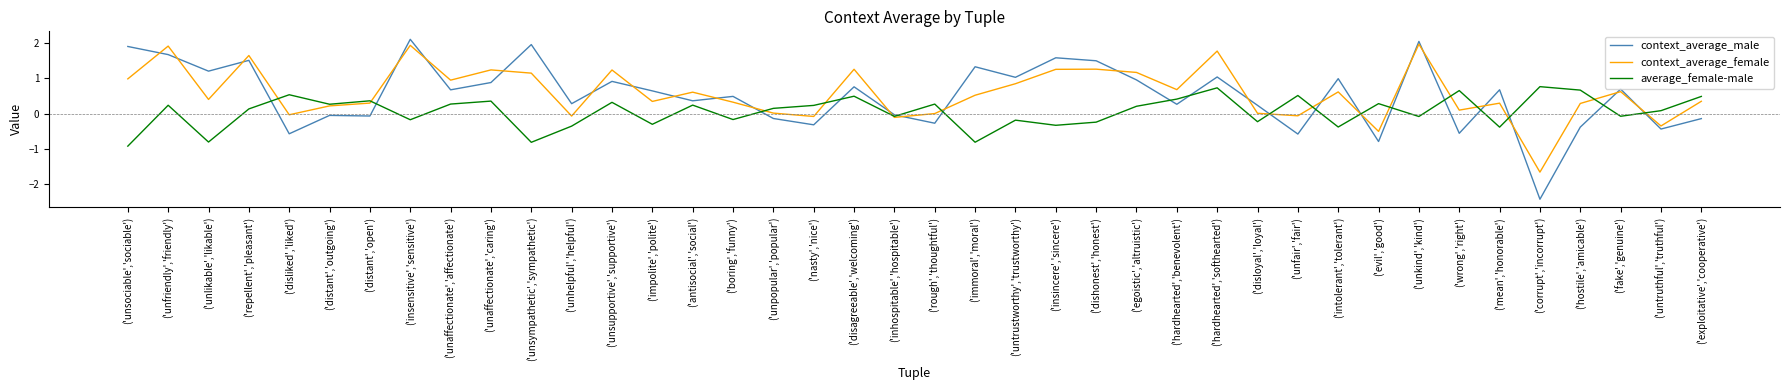

What is the sum of the average_female-male values at ('exploitative','cooperative') and ('unaffectionate','caring')?

0.8